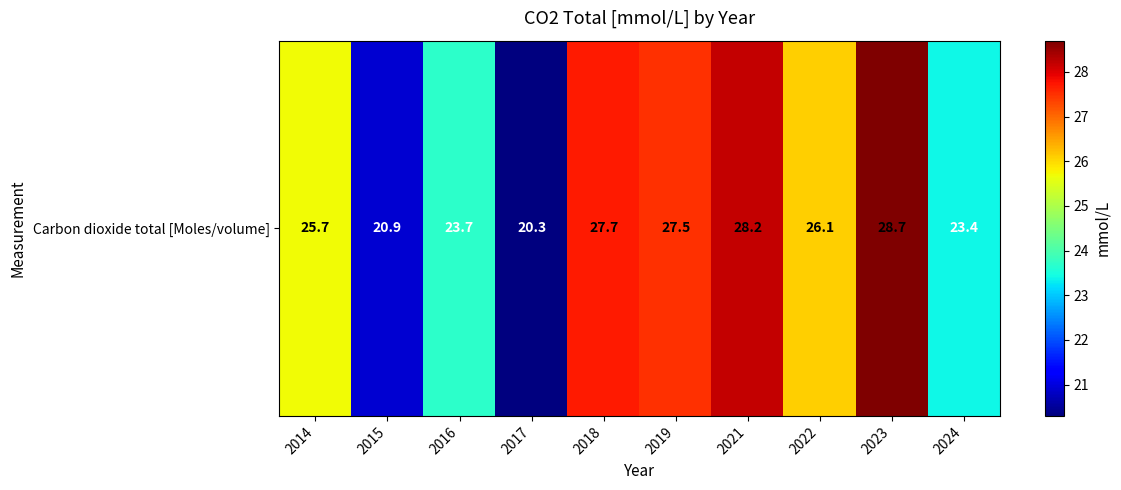

Is it true that the value at 2024 is 13.9?

False